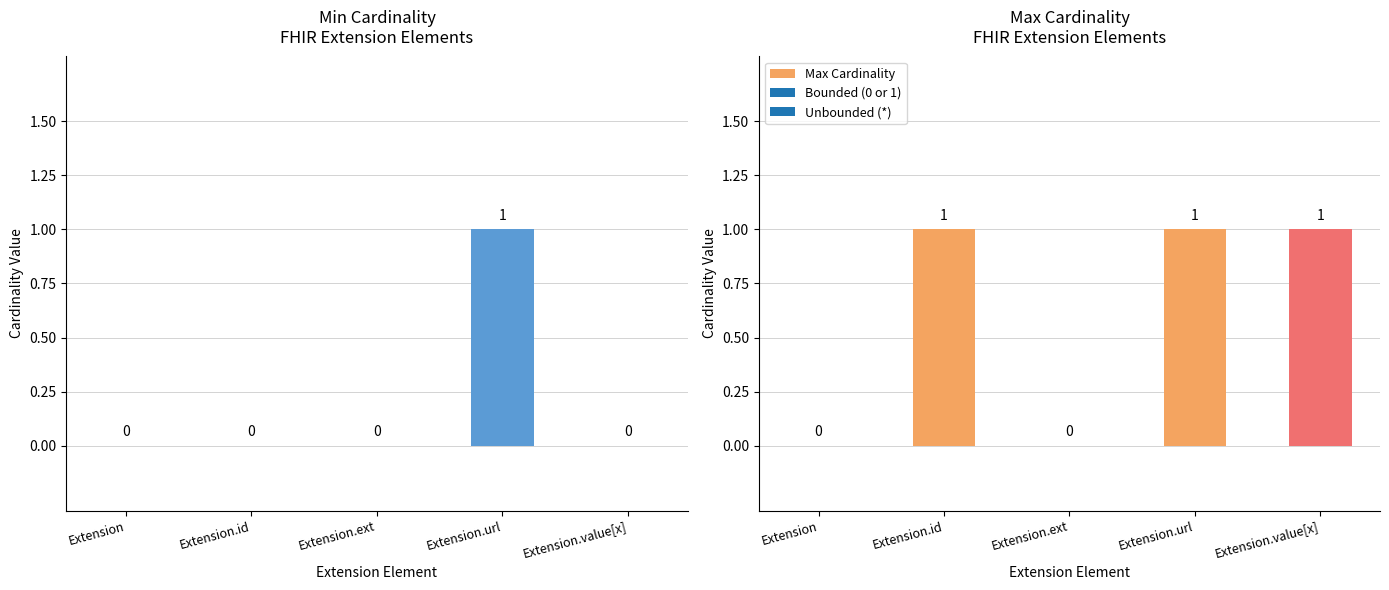

Where is Max Cardinality nearest to the value 0?

Extension